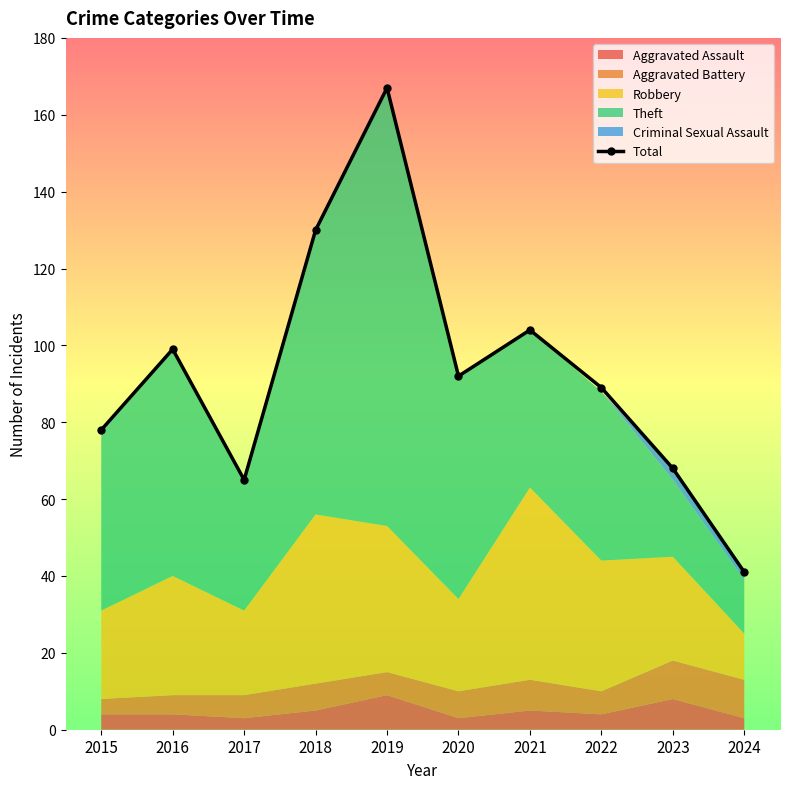

Between 2017 and 2021, which is larger?

2021